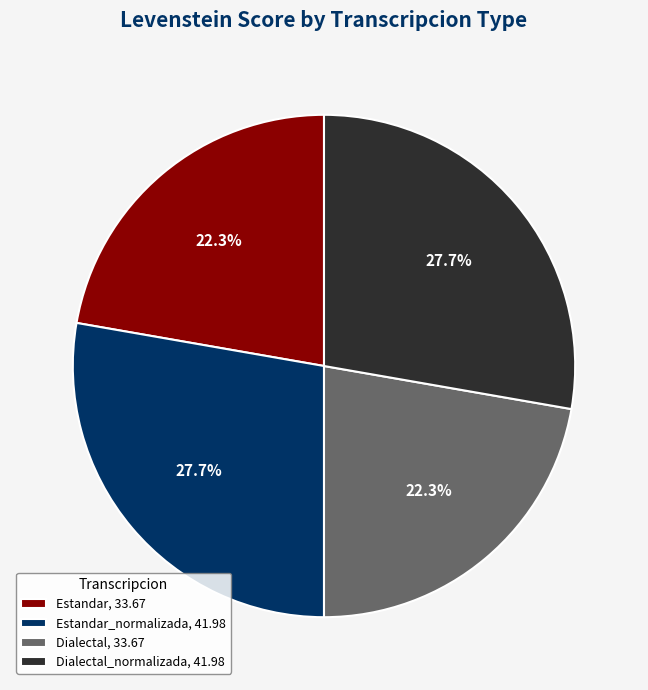

Combined, do Estandar, 33.67 and Dialectal, 33.67 account for over 50%?

No